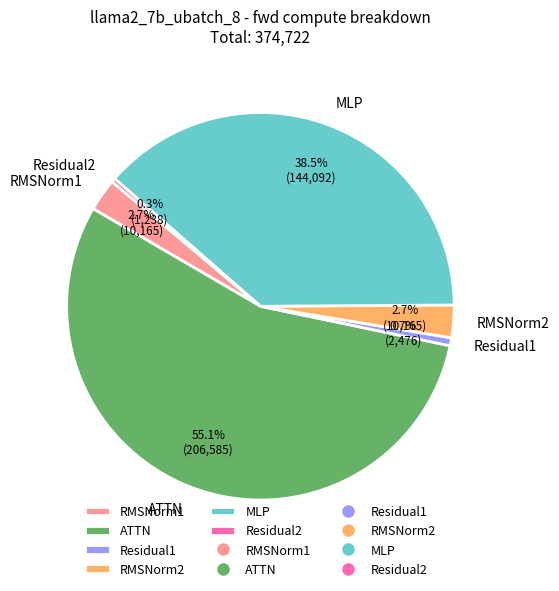

Which category has the biggest portion of the pie?

ATTN